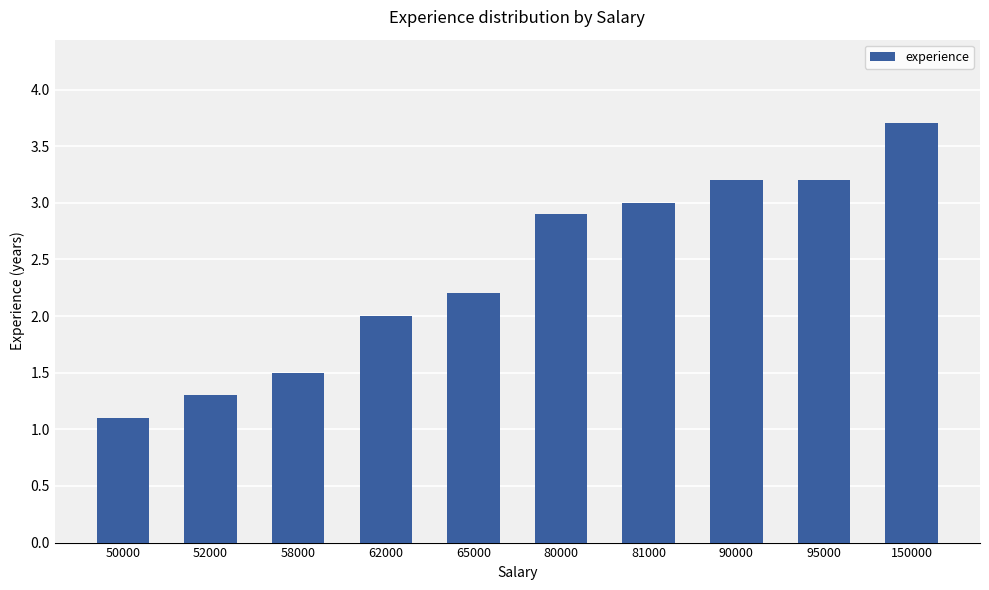

How many series are shown in this chart?

1